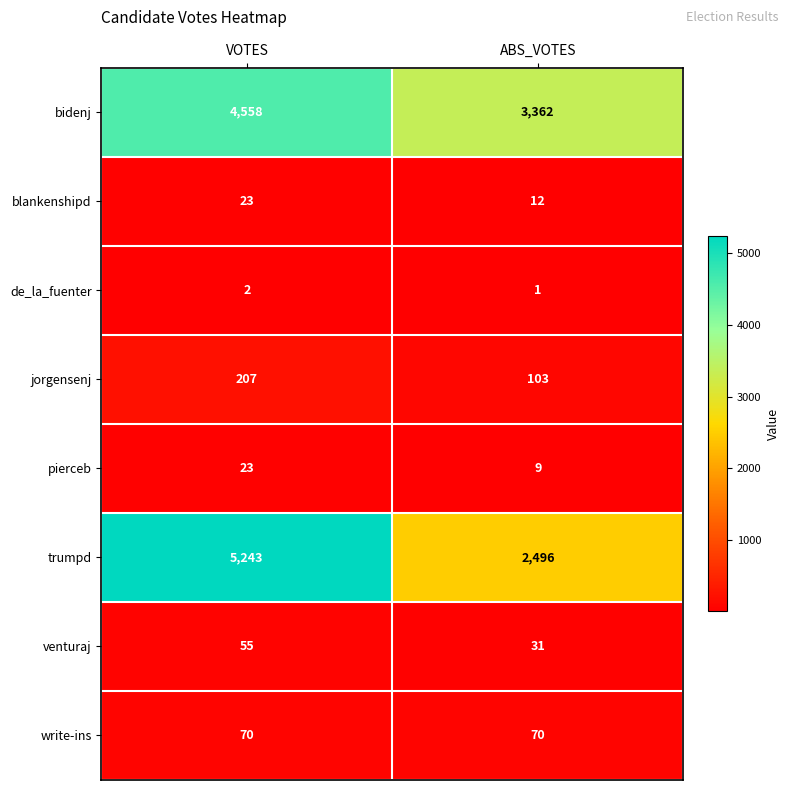

Rank the series at ABS_VOTES from lowest to highest value.

de_la_fuenter, pierceb, blankenshipd, venturaj, write-ins, jorgensenj, trumpd, bidenj